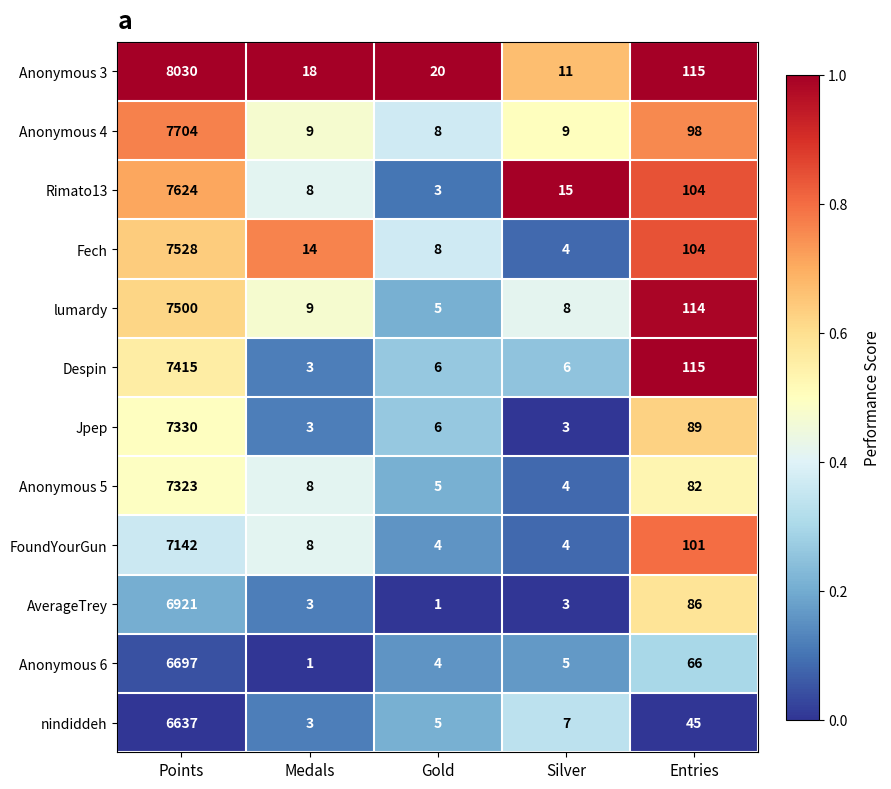

Is it true that Anonymous 5 equals 4 at Silver?

True